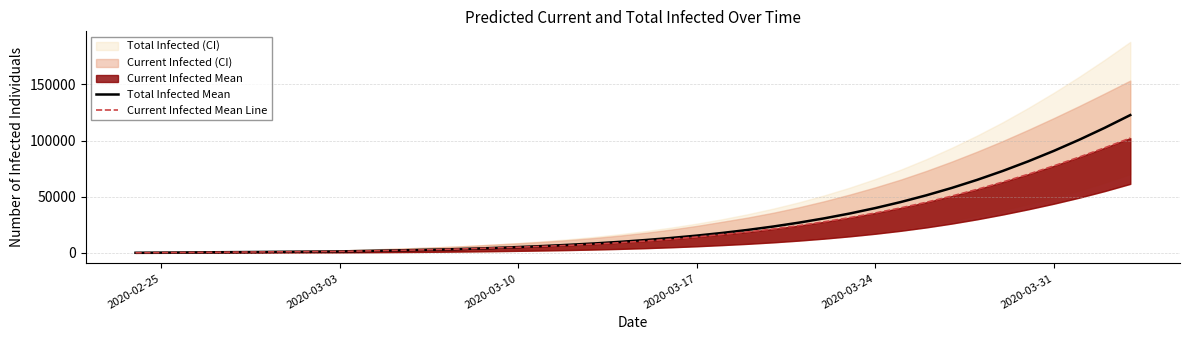

At 2020-02-25, list the series in order from largest to smallest.

Total Infected Mean, Current Infected Mean Line